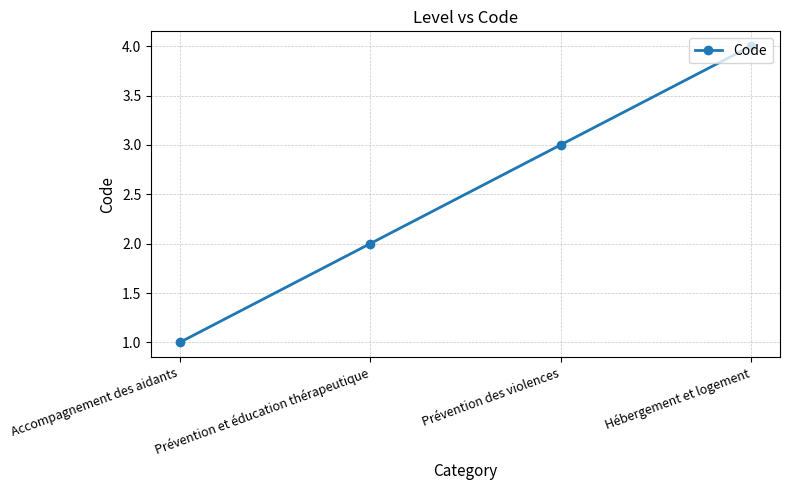

Approximately how many times larger is the value at Prévention des violences compared to Prévention et éducation thérapeutique?

1.5